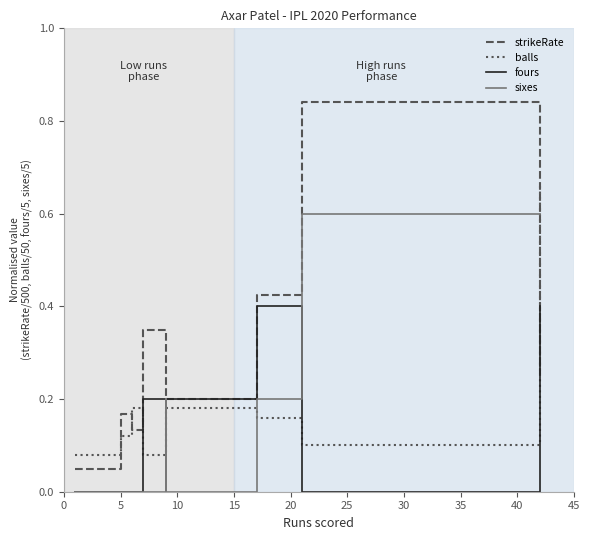

True or false: strikeRate has more than 2 interior local peaks.

True